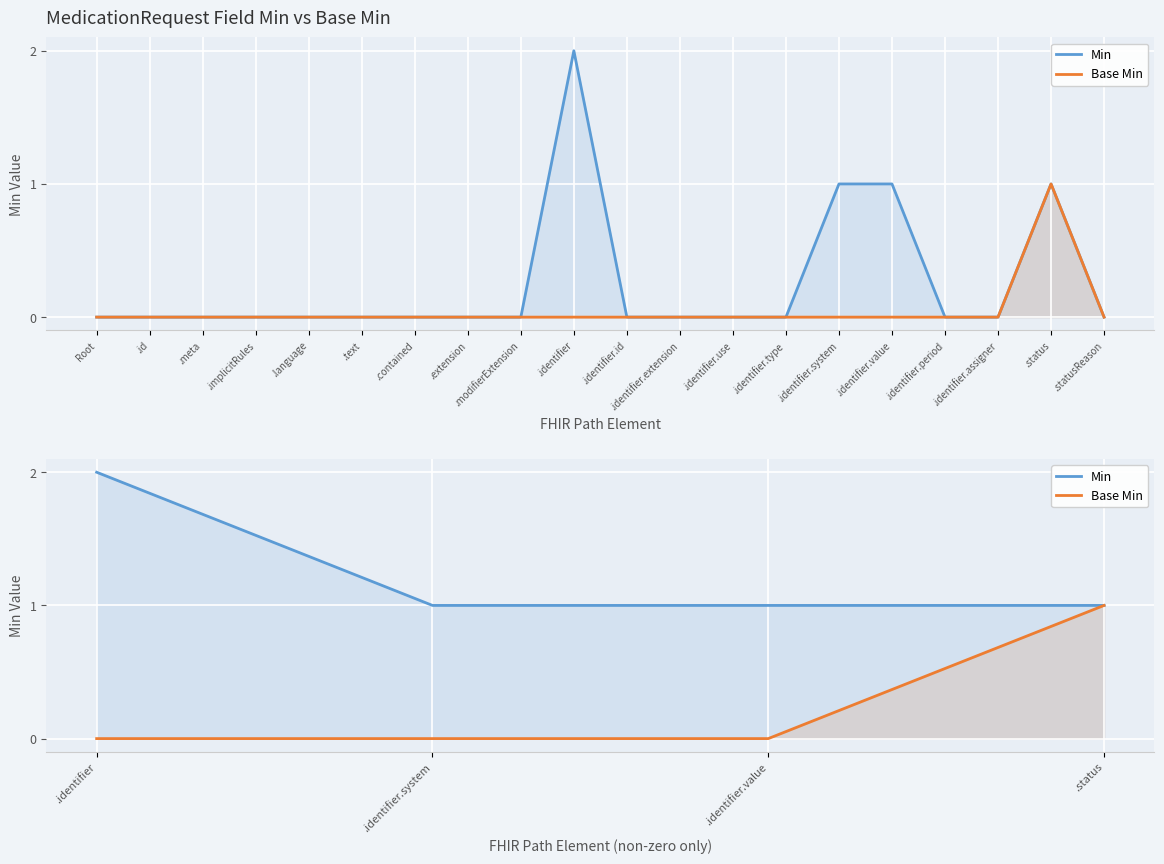

Which series changed the most between .identifier.value and .status?

Base Min